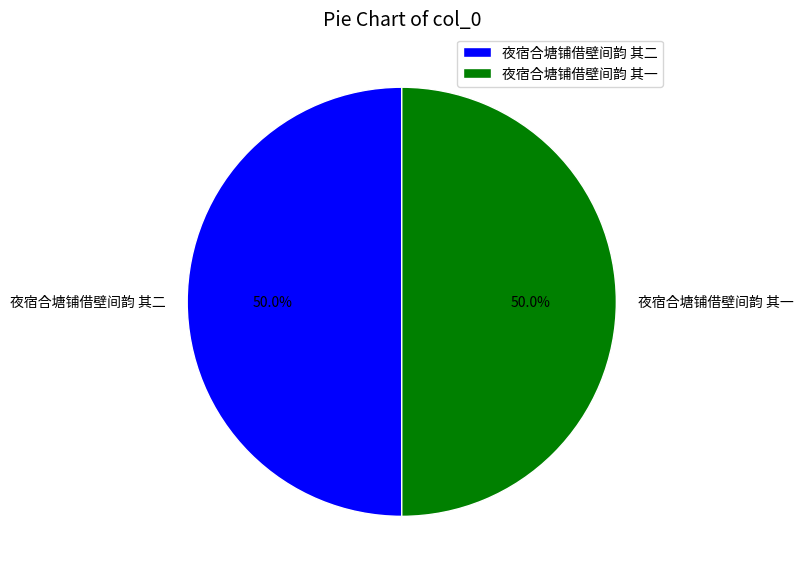

What percentage is the 夜宿合塘铺借壁间韵 其二 slice, to the nearest percent?

50%